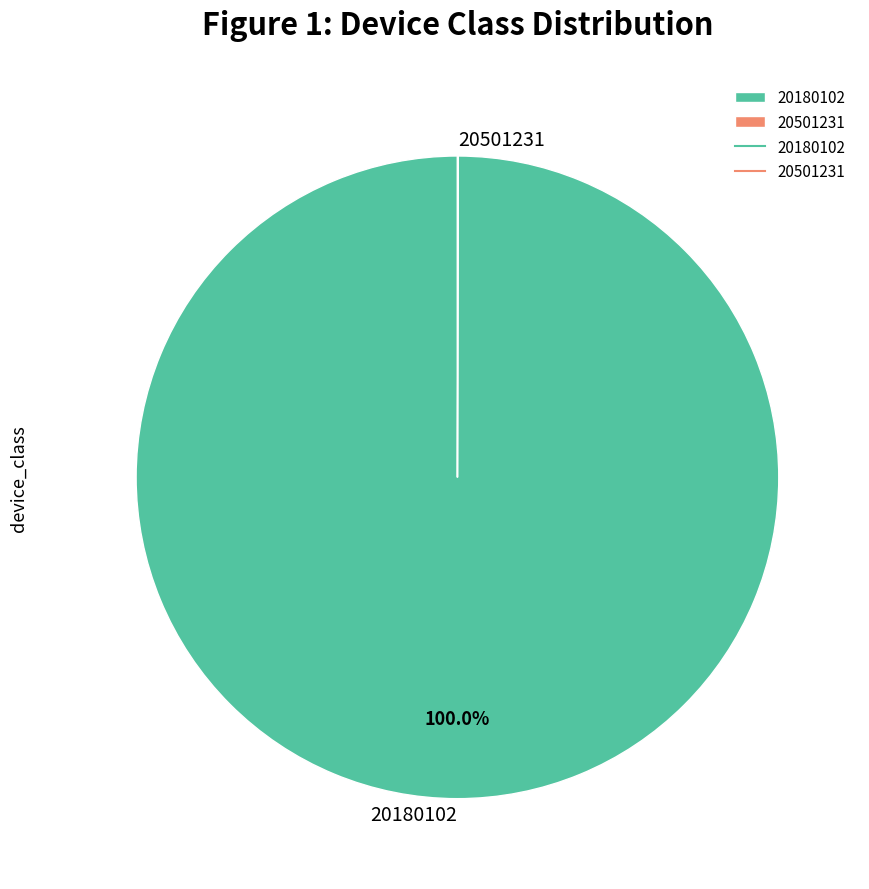

Is there any slice that represents more than half of the pie?

Yes